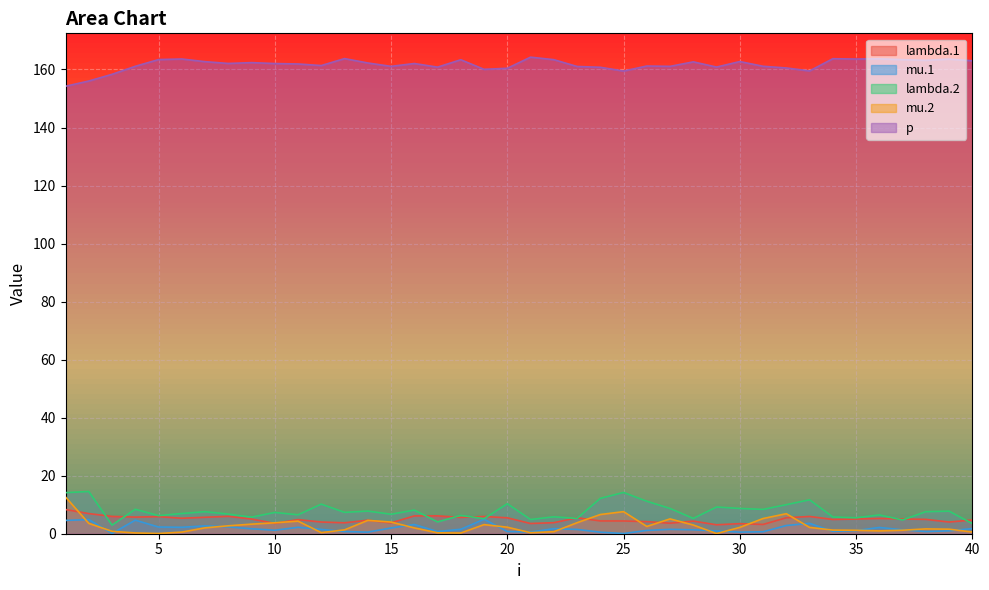

What is the total value across all series at 34?

176.5